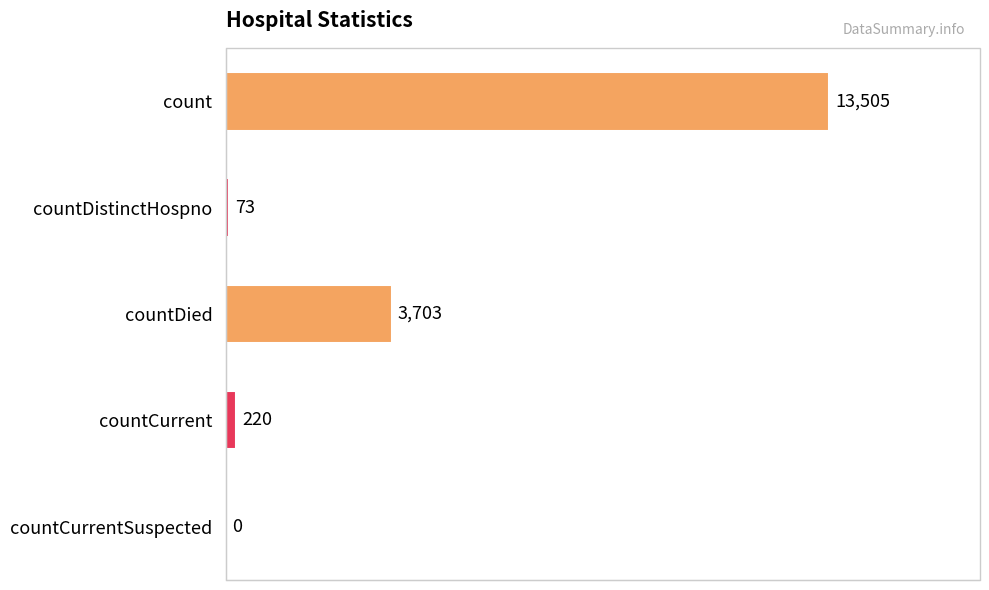

The chart shows a value of 13505 at count. True or false?

True